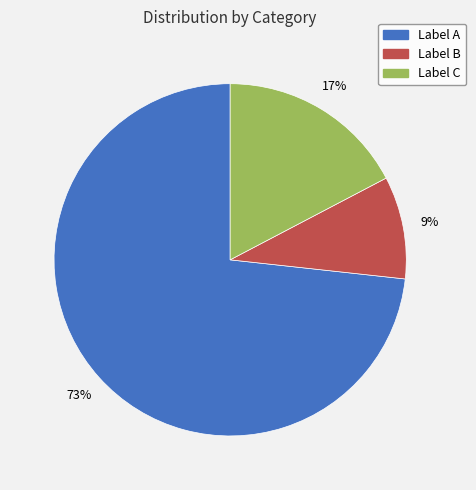

To the nearest percent, what is the average slice percentage?

33%